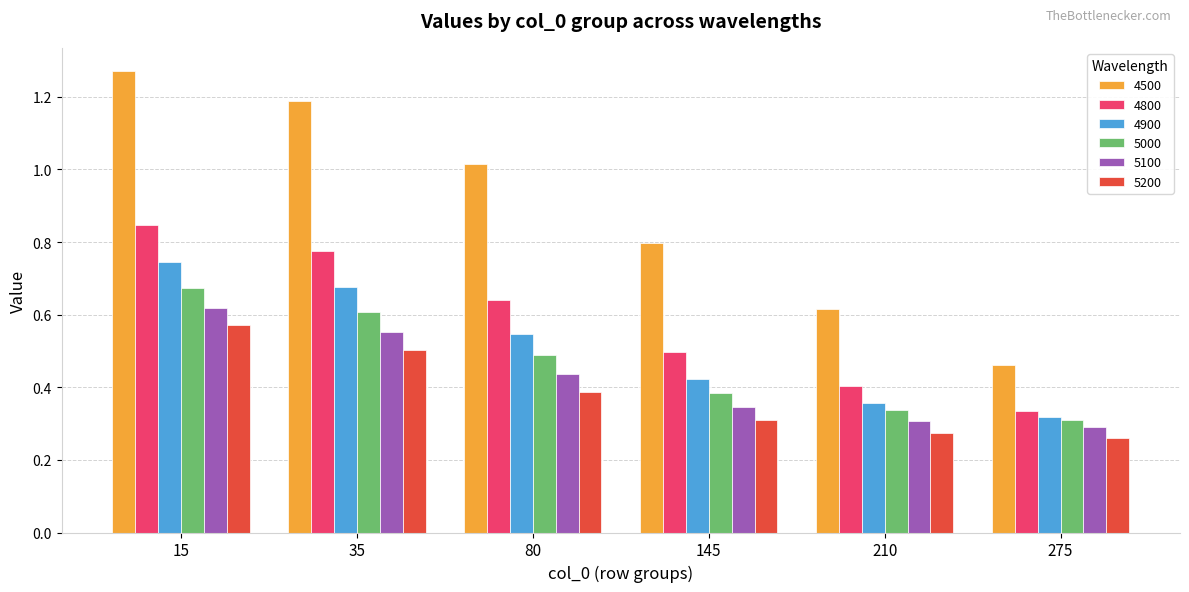

At which label does 4500 first exceed 1?

15